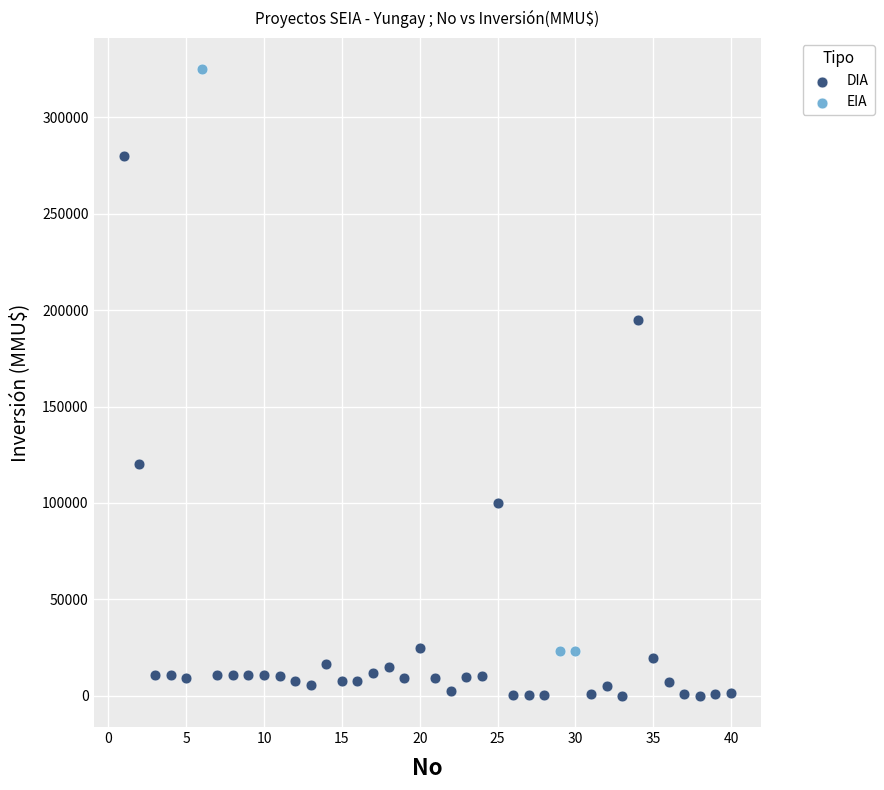

Which series contains the highest Y value?

EIA